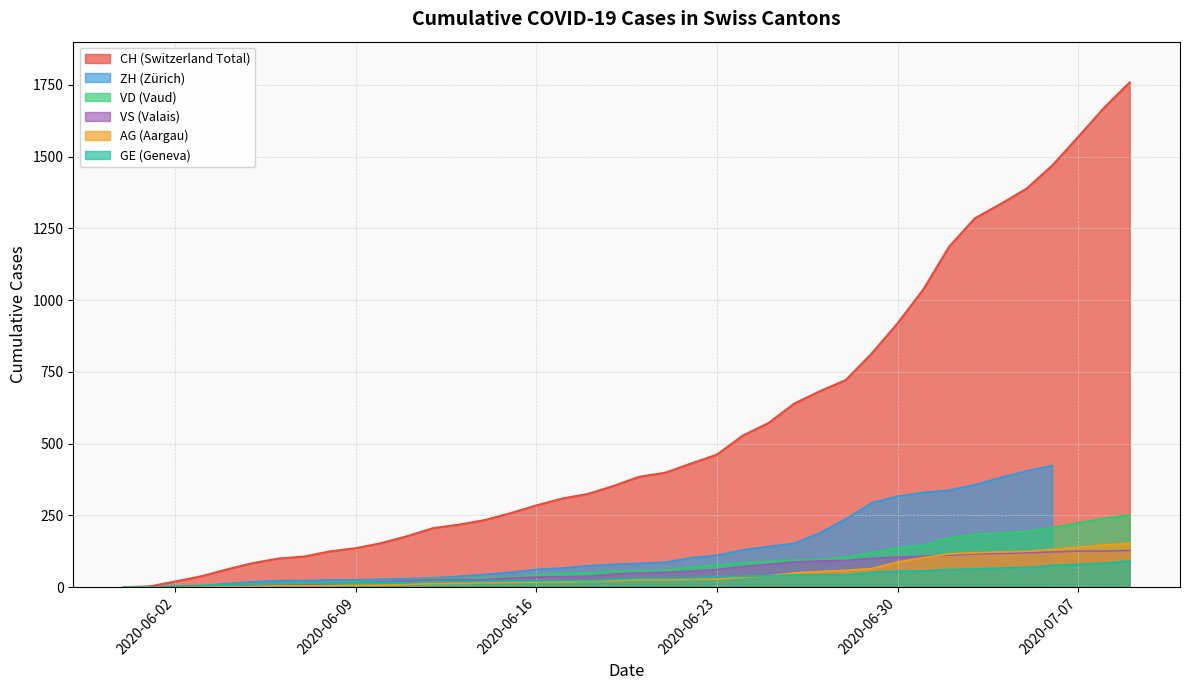

At how many categories does at least one series exceed 272?

24